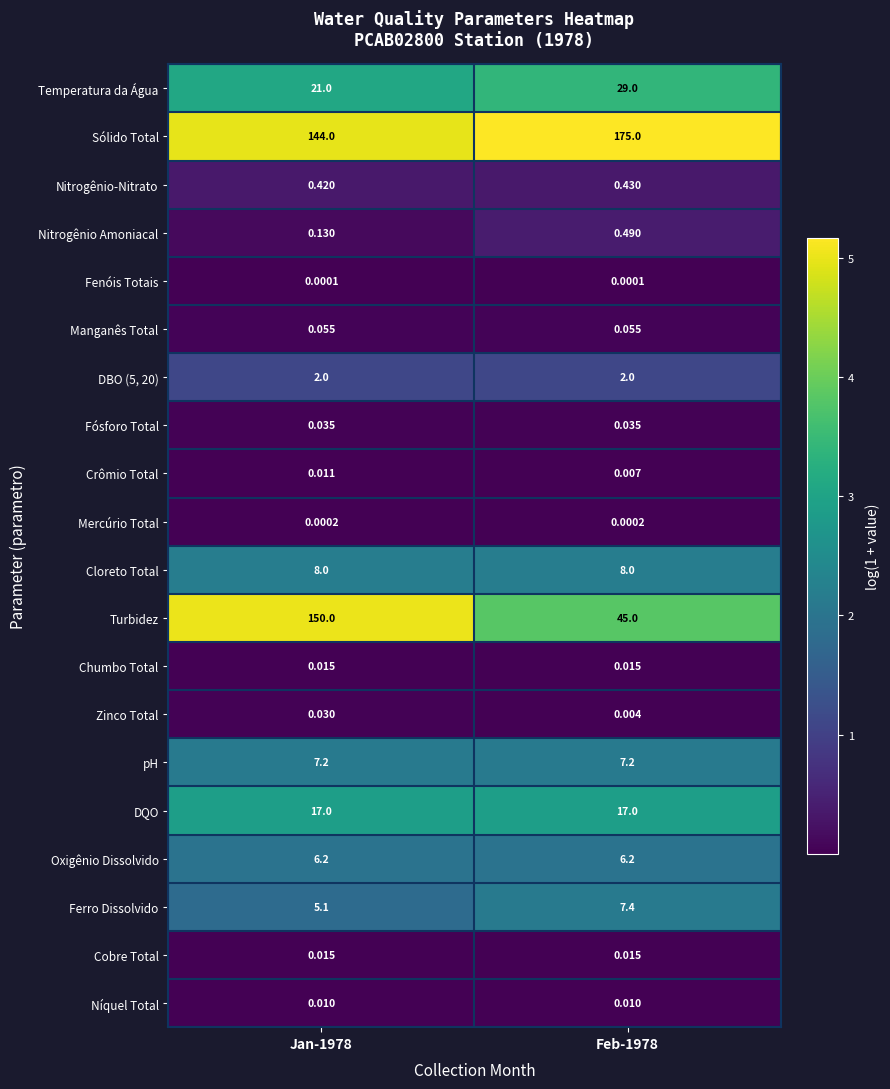

Which series has the largest range (max minus min)?

Turbidez